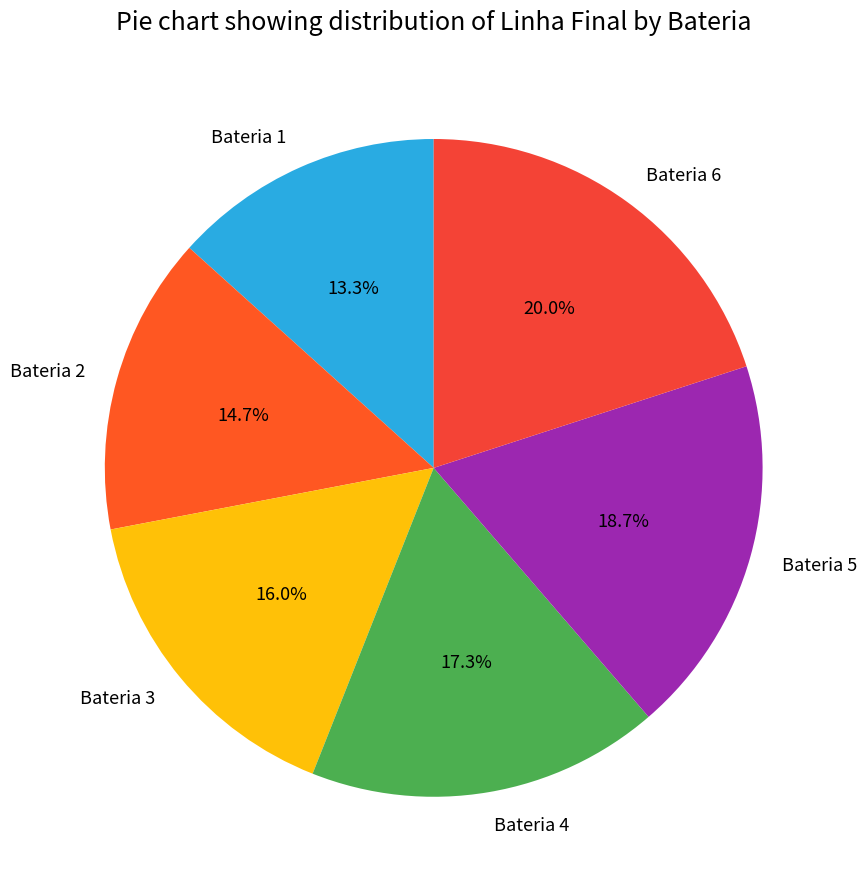

To the nearest percent, what percentage of the pie is Bateria 5?

19%